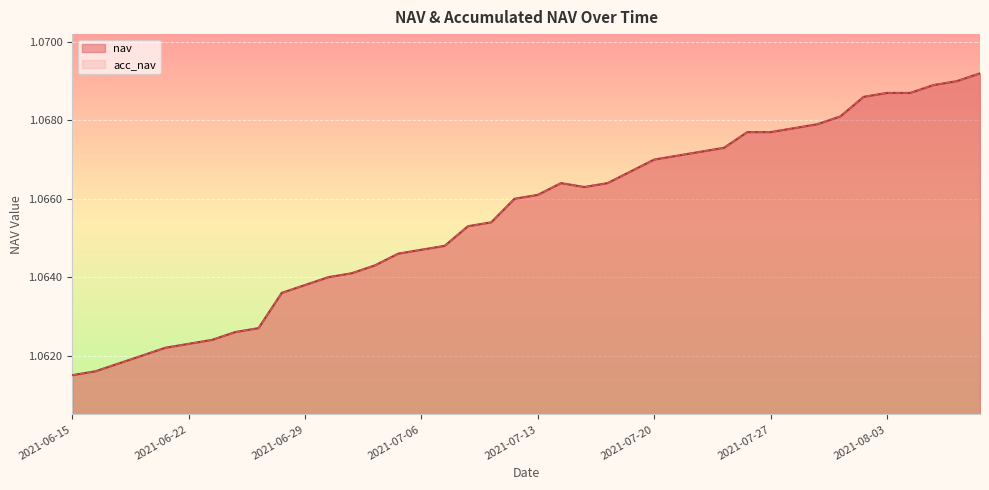

How many lines are shown in the chart?

2